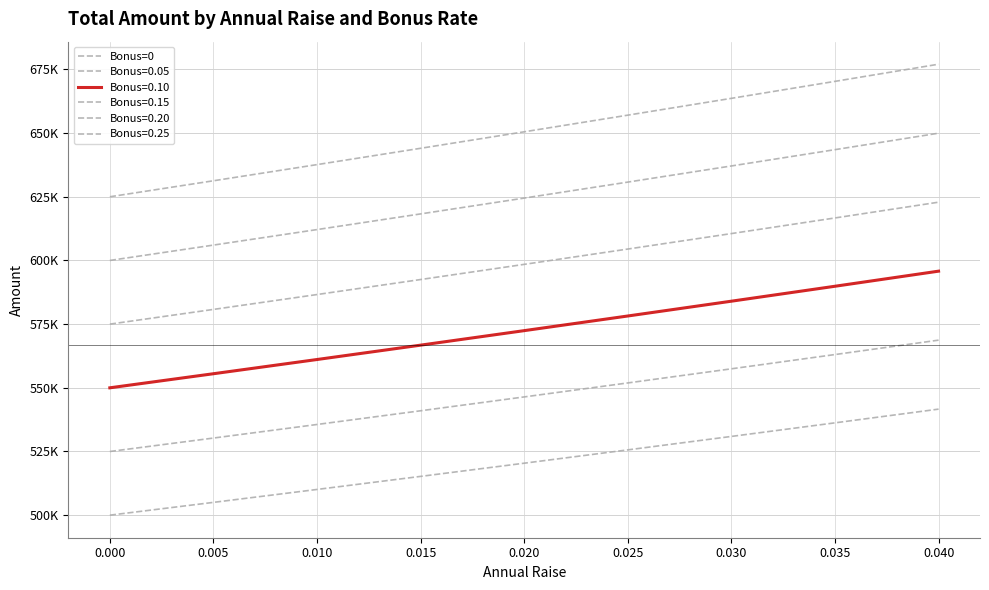

Is this an area chart (filled region under the line)?

No